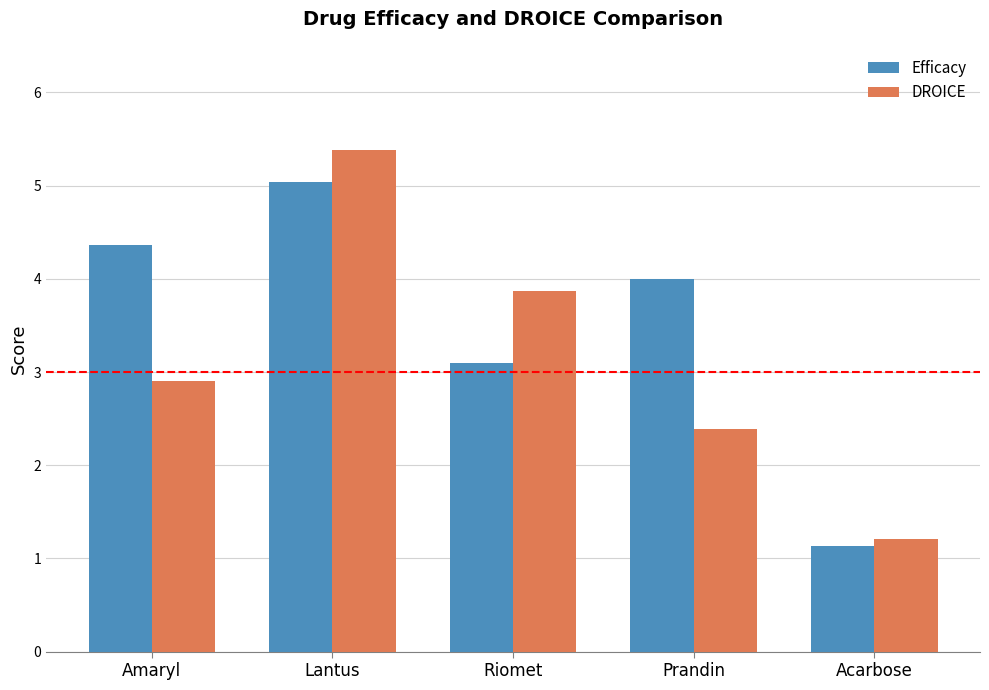

What is the difference between the DROICE values at Acarbose and Prandin?

1.2